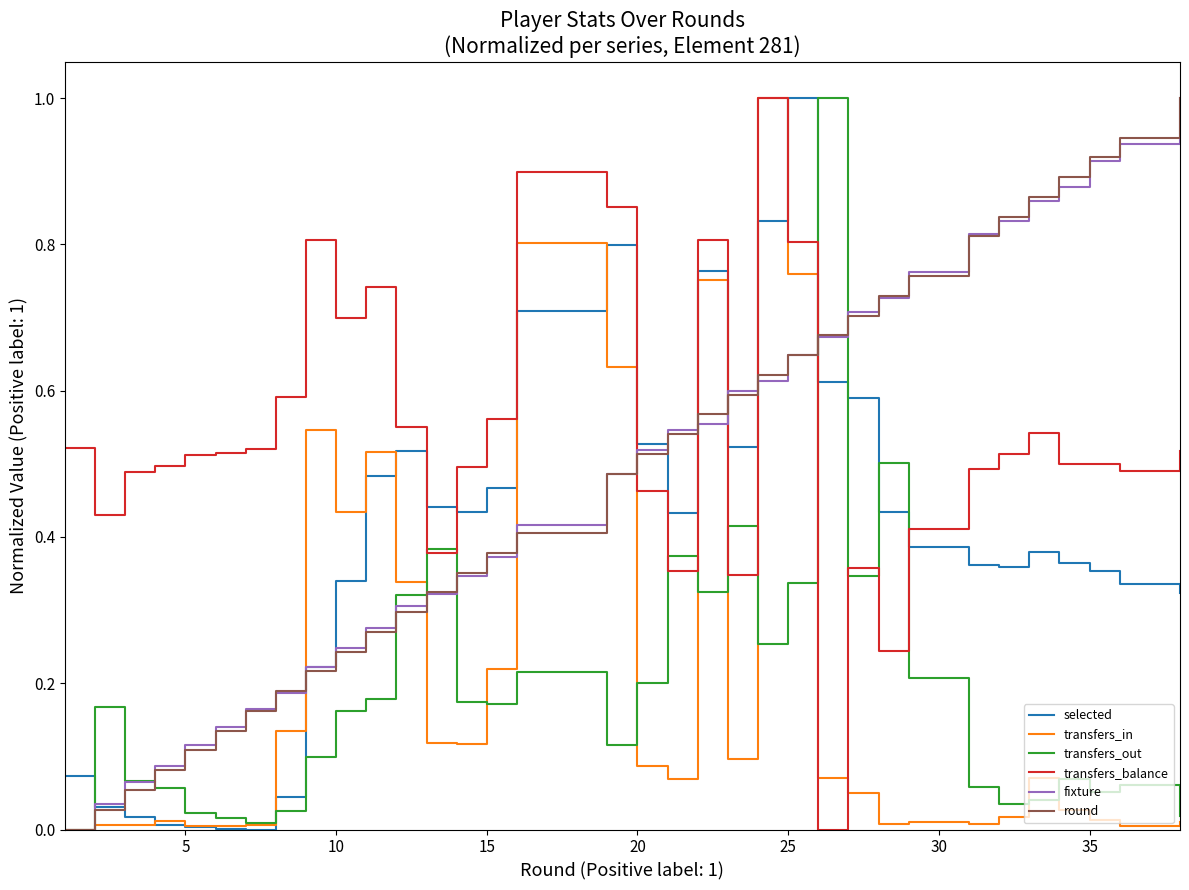

What is the maximum value for transfers_out?

1.0